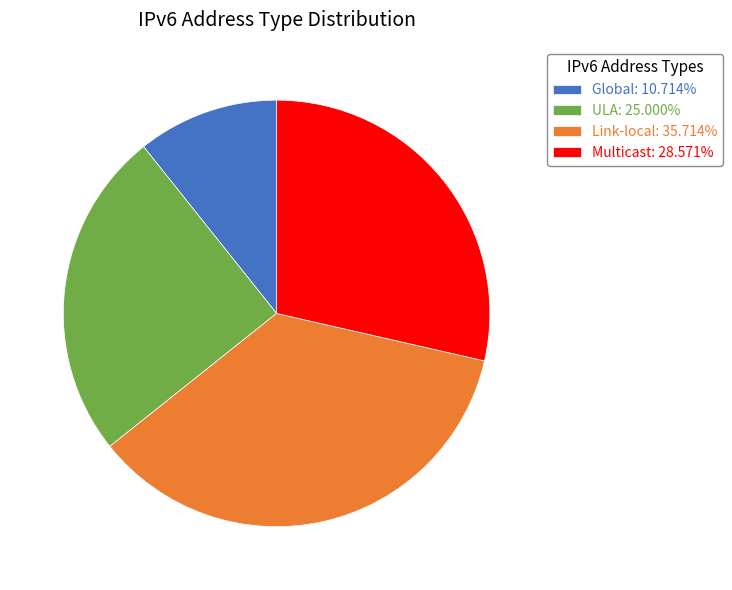

Approximately how many times larger is the value at ULA: 25.000% compared to Global: 10.714%?

2.3